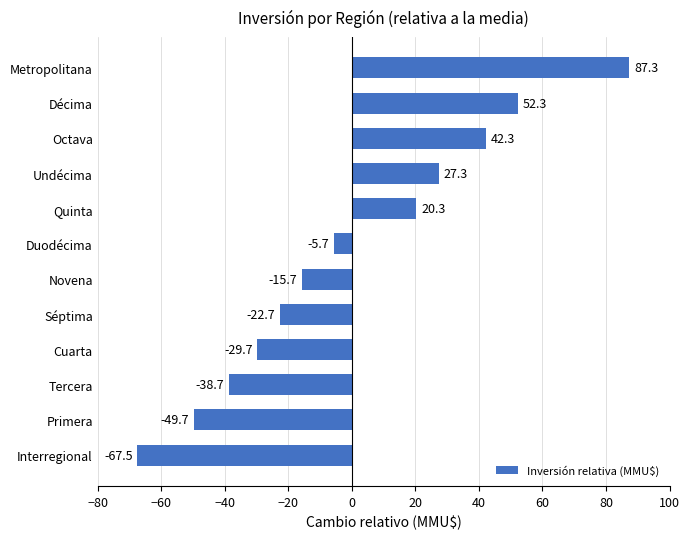

What is the greatest value displayed?

87.3